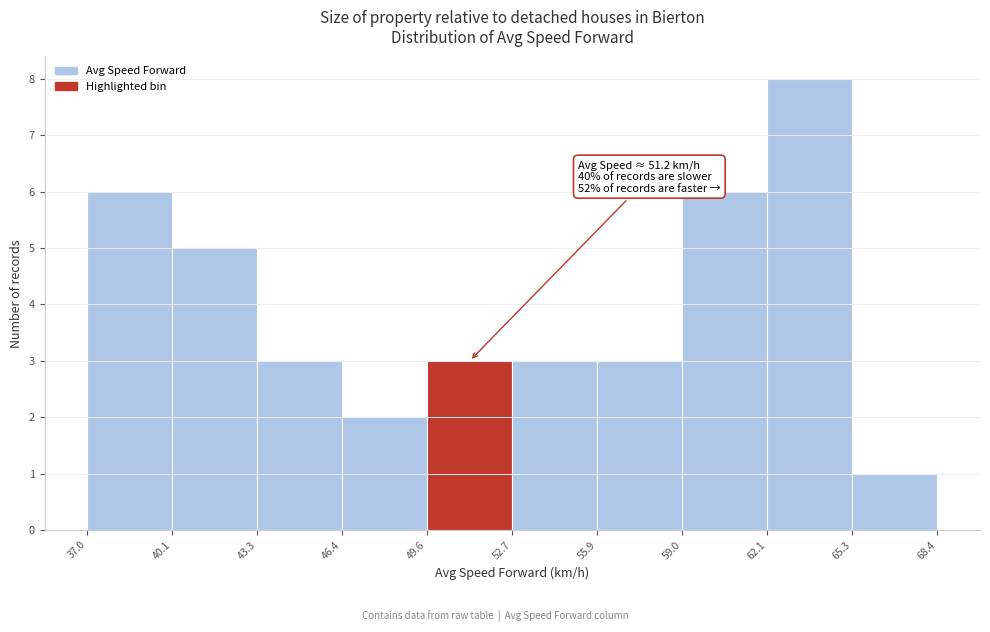

Over which range of the x-axis is the bar tallest?

62.1 to 65.3